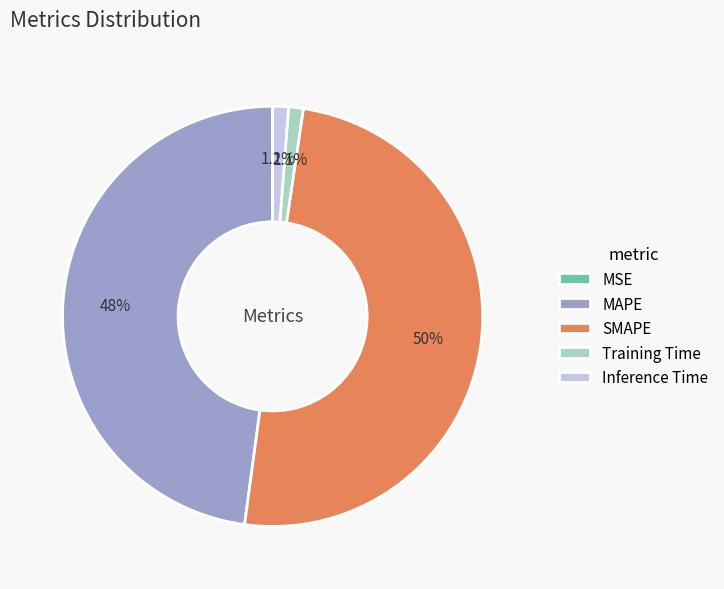

Is MAPE the majority of the pie?

No